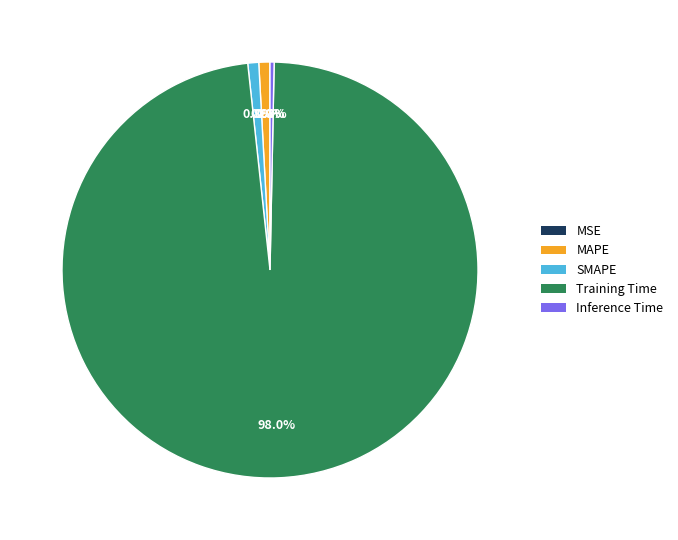

What is the majority slice?

Training Time